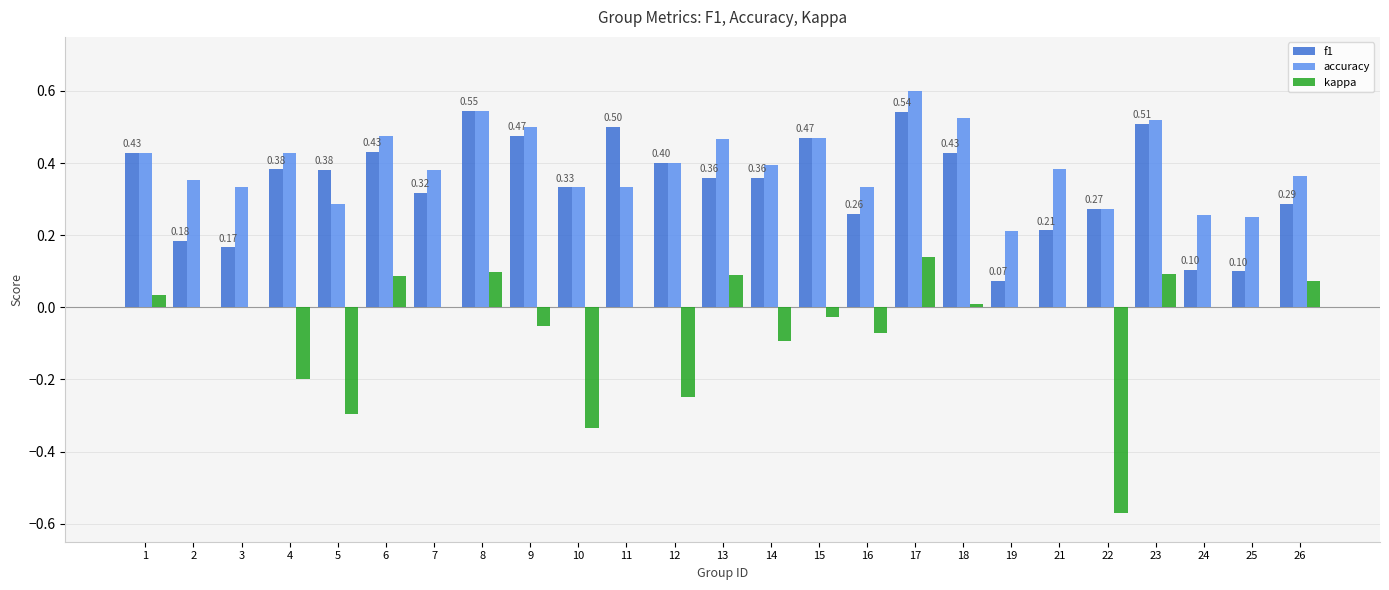

Does the chart contain stacked bars?

No